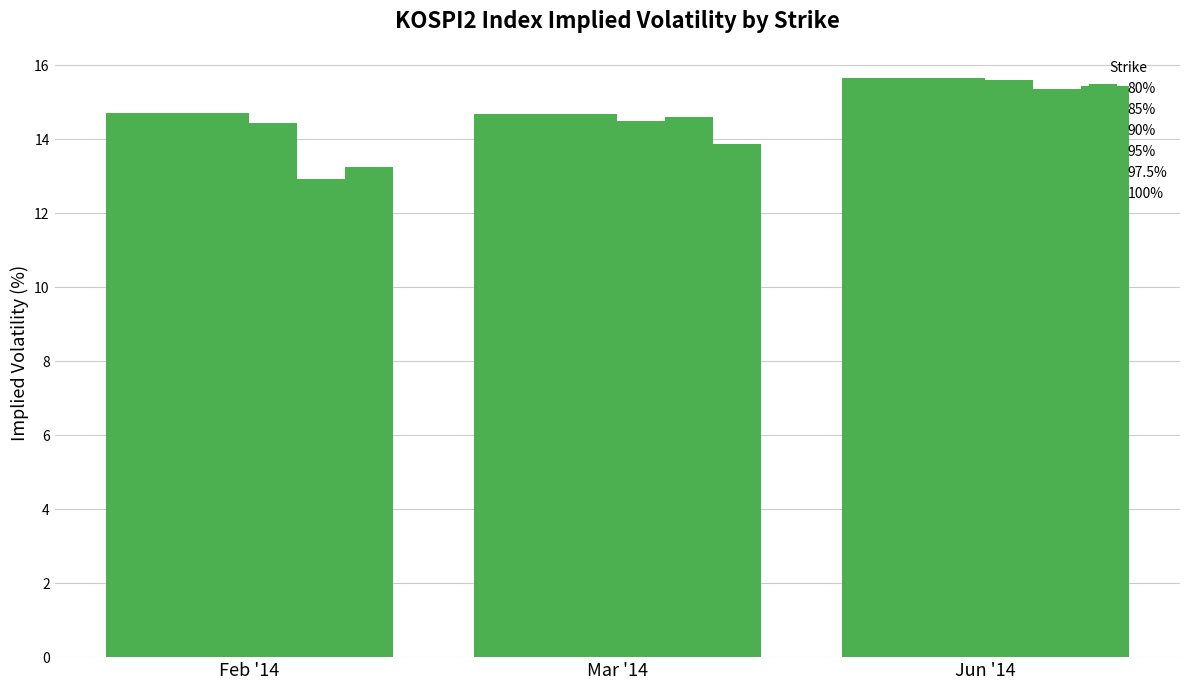

Reading left to right, list all the values displayed in this chart.

80%: Feb '14=14.7	Mar '14=14.7	Jun '14=15.7
85%: Feb '14=14.7	Mar '14=14.7	Jun '14=15.7
90%: Feb '14=14.7	Mar '14=14.7	Jun '14=15.7
95%: Feb '14=14.4	Mar '14=14.5	Jun '14=15.6
97.5%: Feb '14=12.9	Mar '14=14.6	Jun '14=15.4
100%: Feb '14=13.3	Mar '14=13.9	Jun '14=15.4